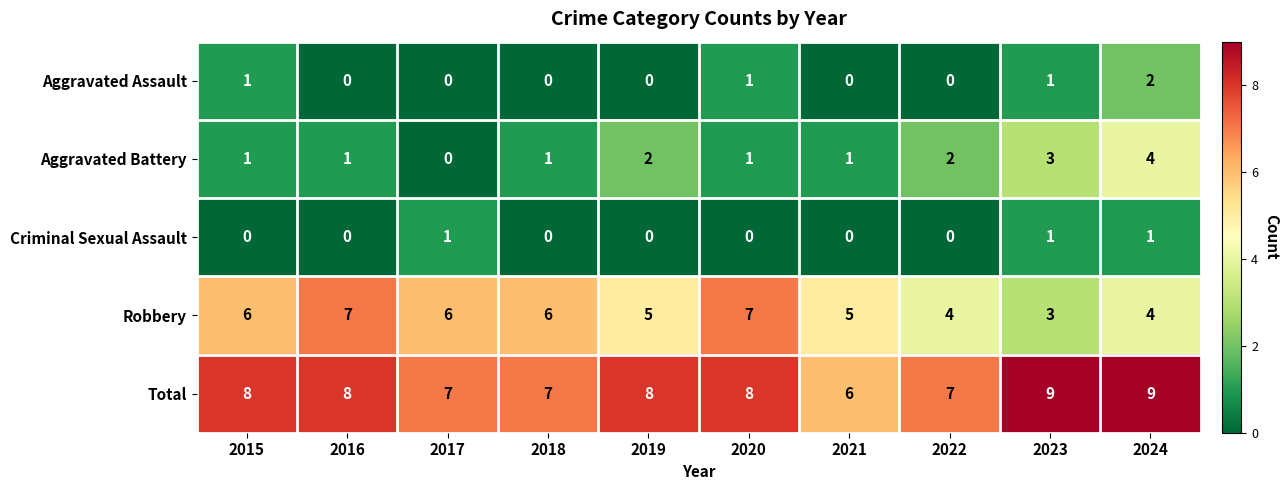

Is it true that Robbery equals 7 at 2016?

True